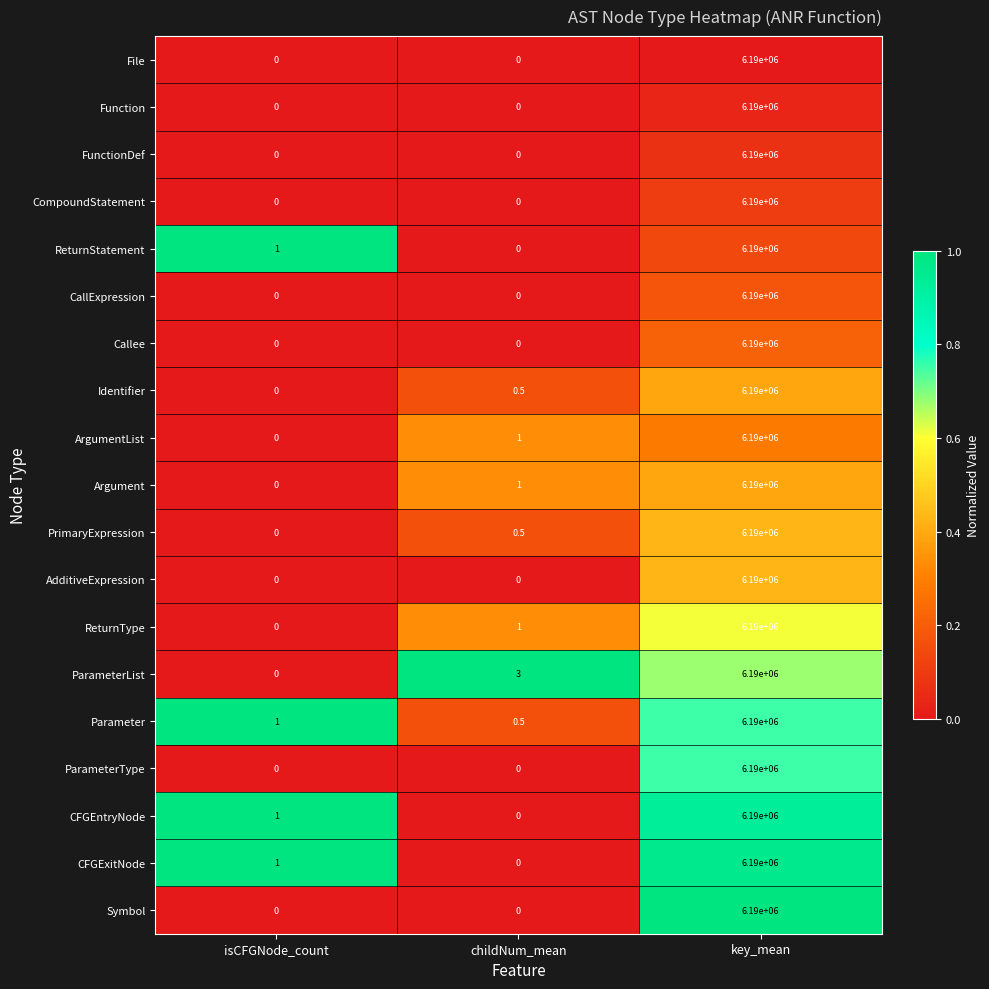

At which label does Parameter reach its peak?

key_mean